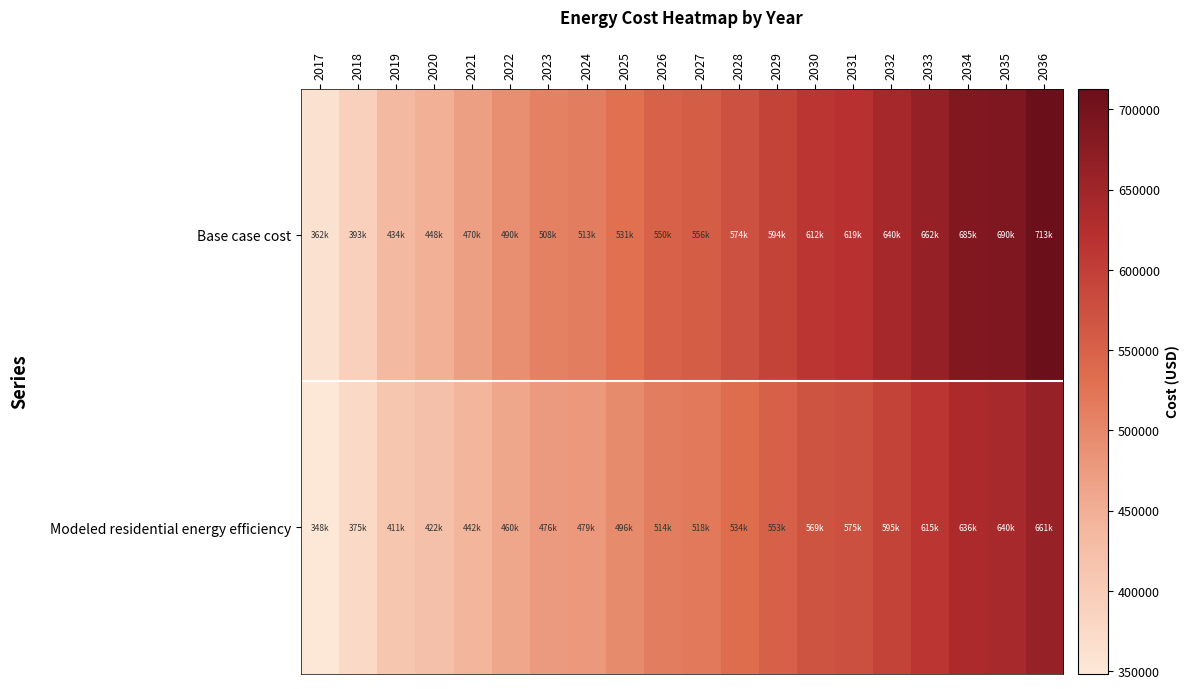

Reading left to right, what are all the values shown in this chart?

Base case cost: 2017=362020.3	2018=393212.2	2019=434324.1	2020=448489.7	2021=470128.9	2022=490140.1	2023=508361.3	2024=512732.3	2025=530602.7	2026=550253.7	2027=556369.4	2028=574140.6	2029=593728.4	2030=611967.1	2031=619332.7	2032=640458.2	2033=661907.4	2034=684552.5	2035=689786.6	2036=712899.3
Modeled residential energy efficiency: 2017=348417.1	2018=375472.3	2019=411187.4	2020=422347.3	2021=441693.5	2022=459729.0	2023=476291.6	2024=479221.6	2025=495572.2	2026=513525.6	2027=518061.2	2028=534468.3	2029=552512.8	2030=569423.1	2031=575181.6	2032=594716.8	2033=614592.0	2034=635580.7	2035=639568.8	2036=661056.0